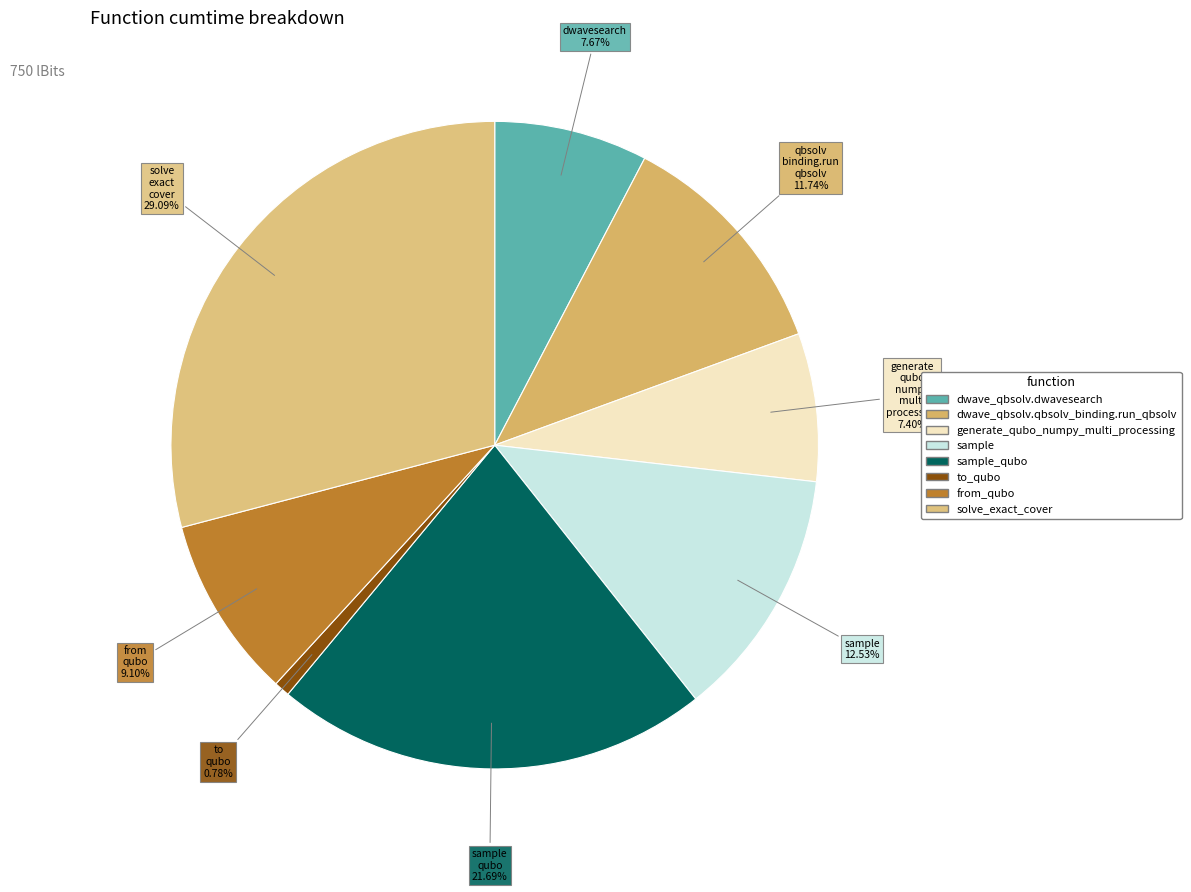

Is sample the majority of the pie?

No